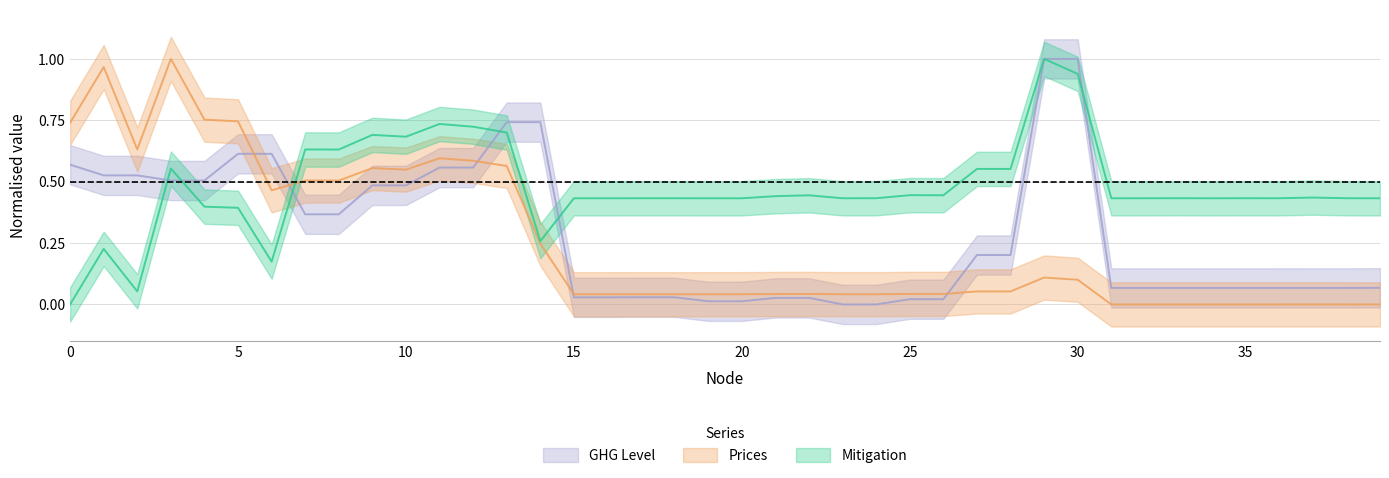

At which label does GHG Level reach its minimum?

23